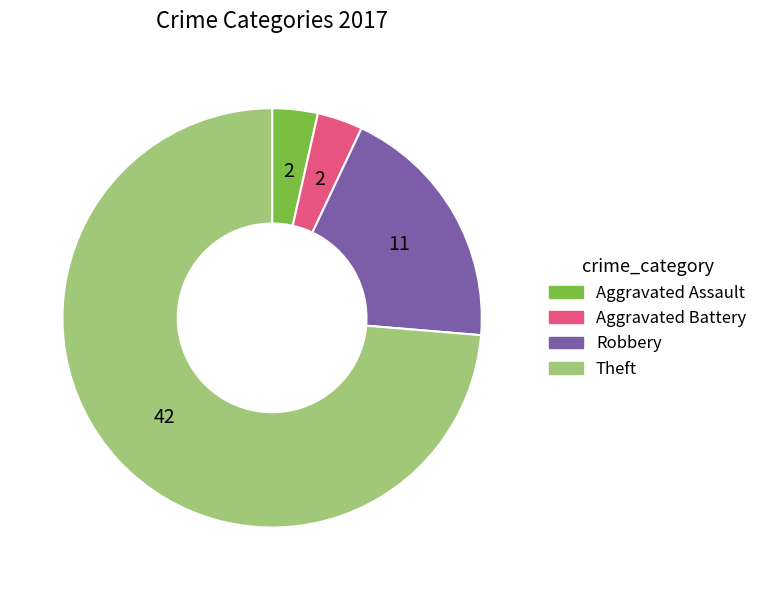

Which slice is the largest?

Theft